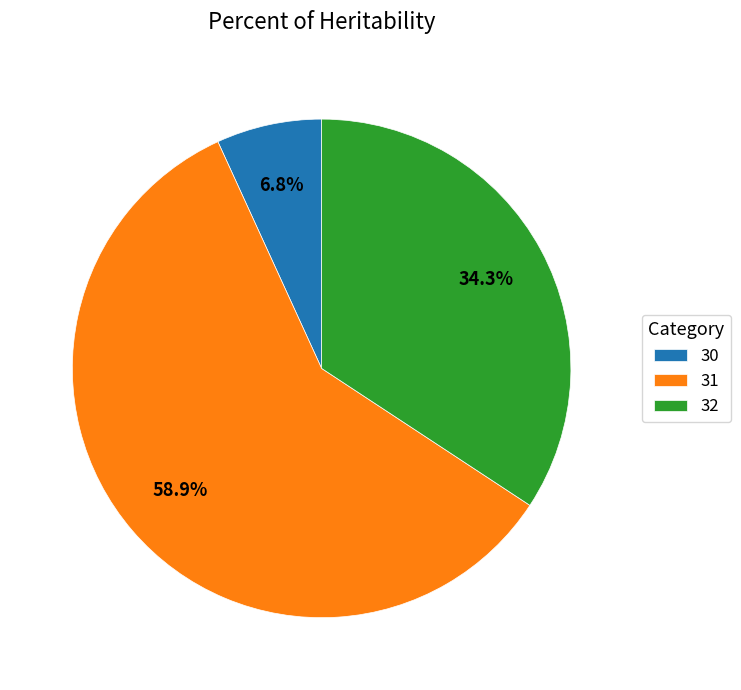

Which slice is the smallest?

30